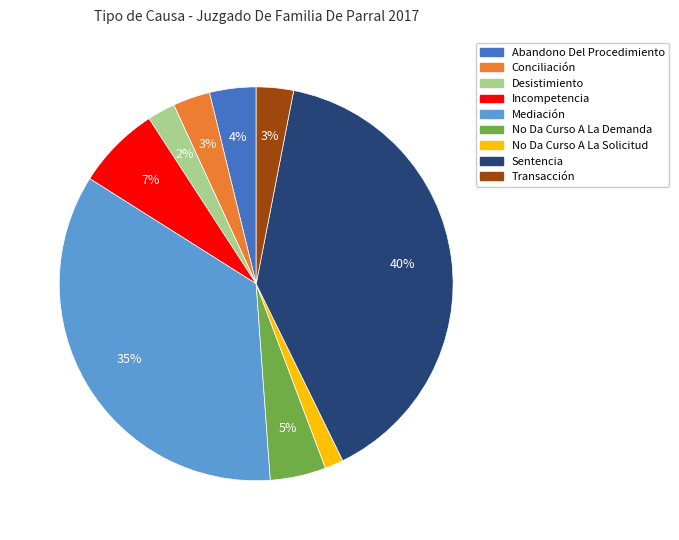

To the nearest percent, what is the combined percentage of Mediación and Incompetencia?

42%